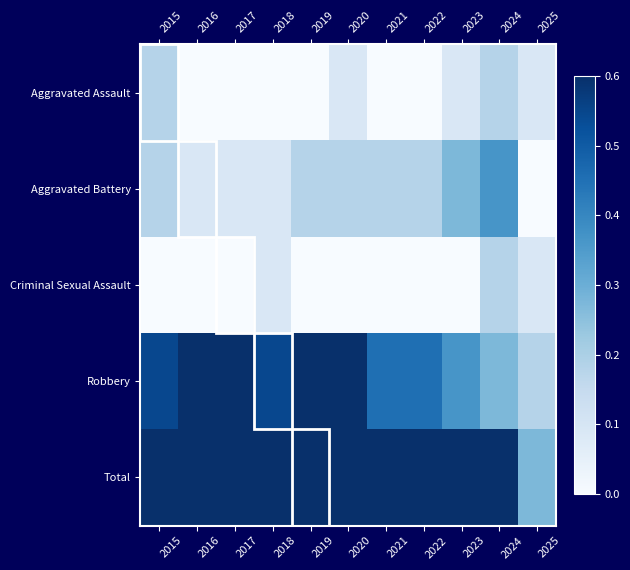

Reading left to right, extract all data points from this chart.

Aggravated Assault: 2015=0.2	2016=0.0	2017=0.0	2018=0.0	2019=0.0	2020=0.1	2021=0.0	2022=0.0	2023=0.1	2024=0.2	2025=0.1
Aggravated Battery: 2015=0.2	2016=0.1	2017=0.1	2018=0.1	2019=0.2	2020=0.2	2021=0.2	2022=0.2	2023=0.3	2024=0.4	2025=0.0
Criminal Sexual Assault: 2015=0.0	2016=0.0	2017=0.0	2018=0.1	2019=0.0	2020=0.0	2021=0.0	2022=0.0	2023=0.0	2024=0.2	2025=0.1
Robbery: 2015=0.5	2016=0.7	2017=0.7	2018=0.5	2019=0.6	2020=0.7	2021=0.5	2022=0.5	2023=0.4	2024=0.3	2025=0.2
Total: 2015=0.9	2016=0.8	2017=0.9	2018=0.6	2019=0.9	2020=0.9	2021=0.6	2022=0.7	2023=1.0	2024=0.8	2025=0.3